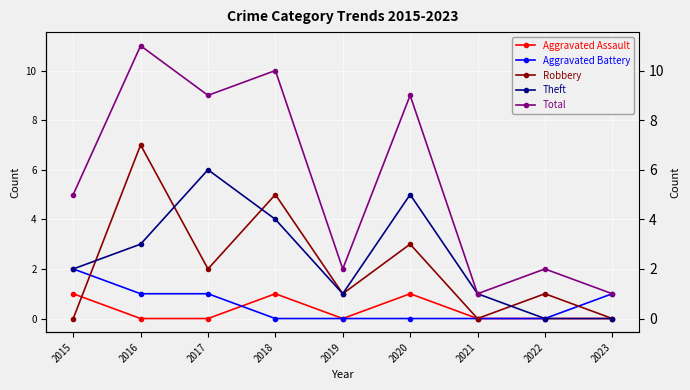

List the labels in order of Total value, largest first.

2016, 2018, 2017, 2020, 2015, 2019, 2022, 2021, 2023